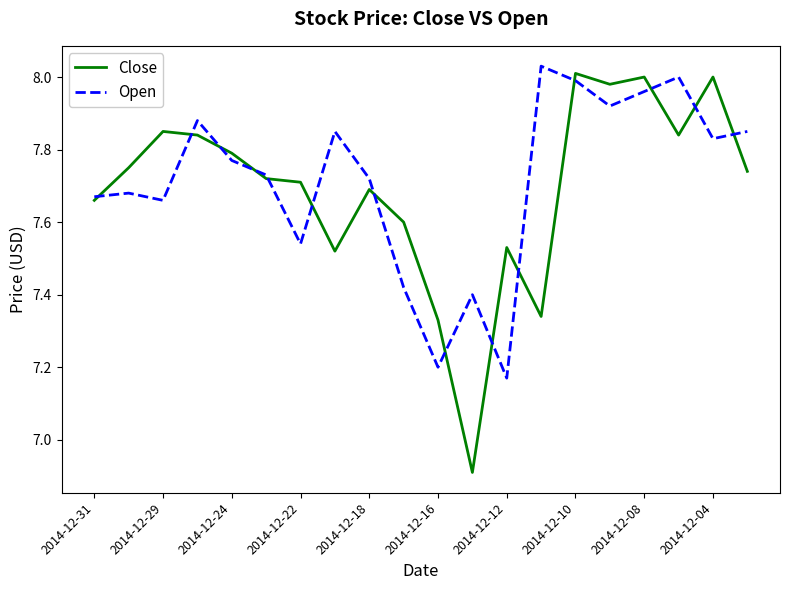

Which series has the widest spread of values?

Close